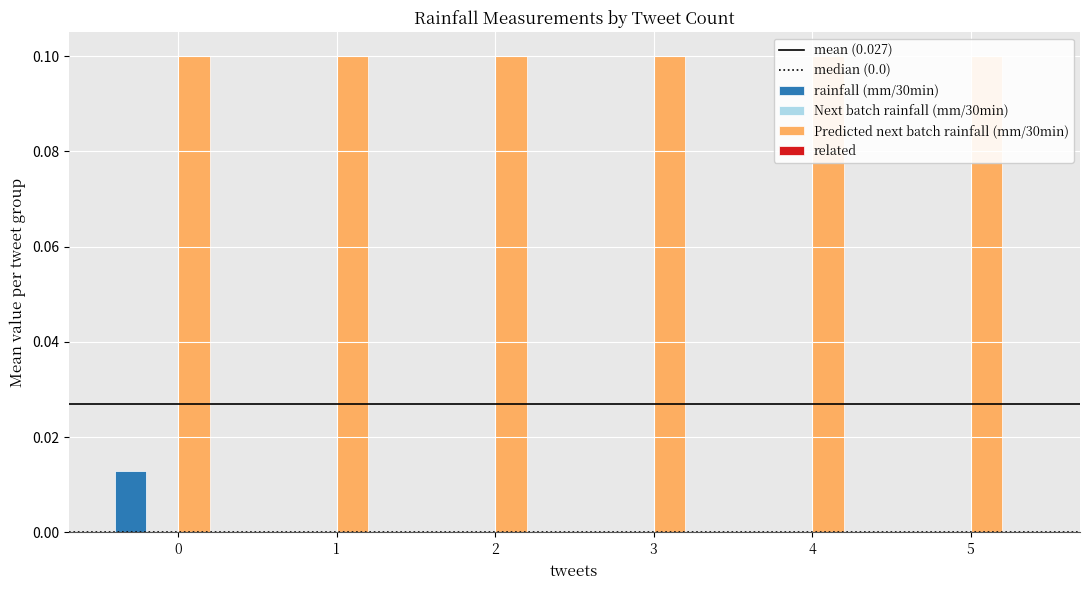

What are all the series names shown in the legend?

rainfall (mm/30min), related, Next batch rainfall (mm/30min), Predicted next batch rainfall (mm/30min)